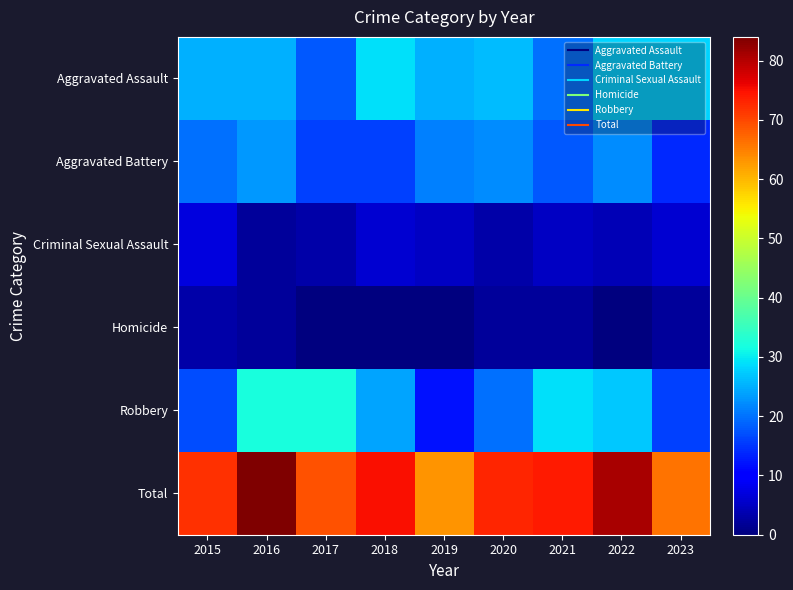

At 2021, list the series in order from smallest to largest.

Homicide, Criminal Sexual Assault, Aggravated Battery, Aggravated Assault, Robbery, Total